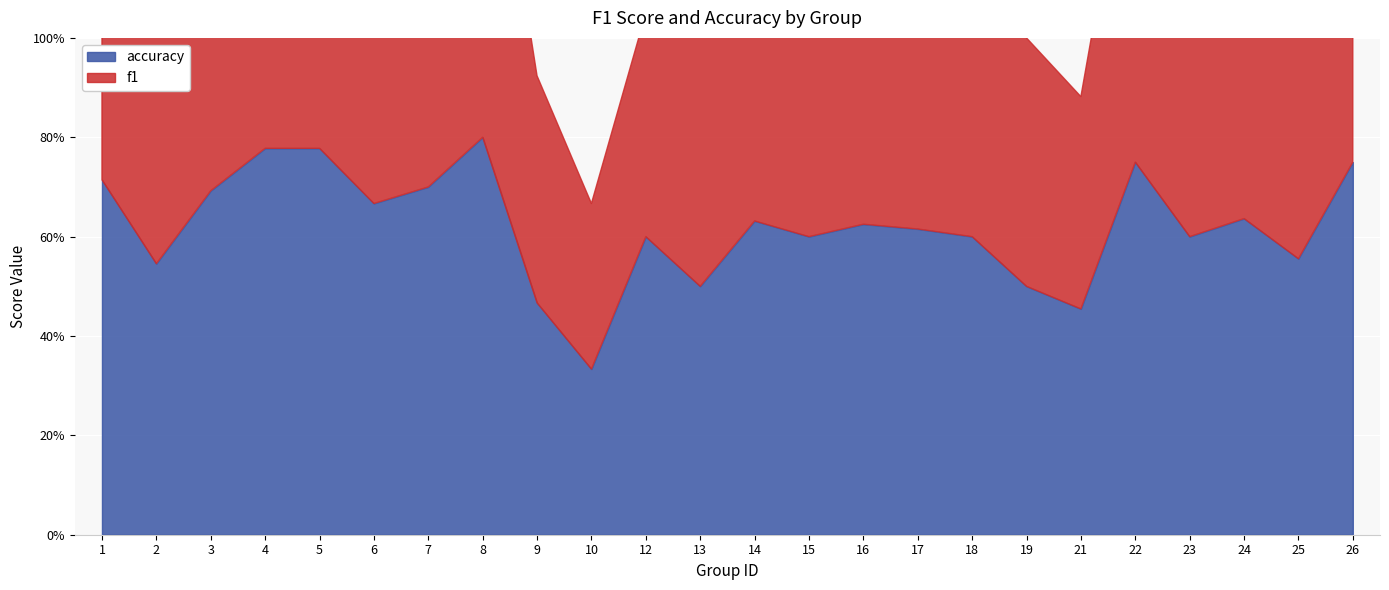

Between 2 and 9, which series saw the biggest shift?

accuracy